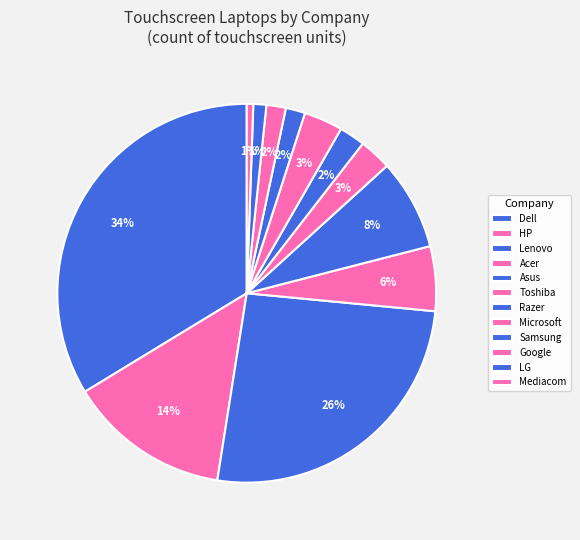

Count the number of slices in the pie.

12